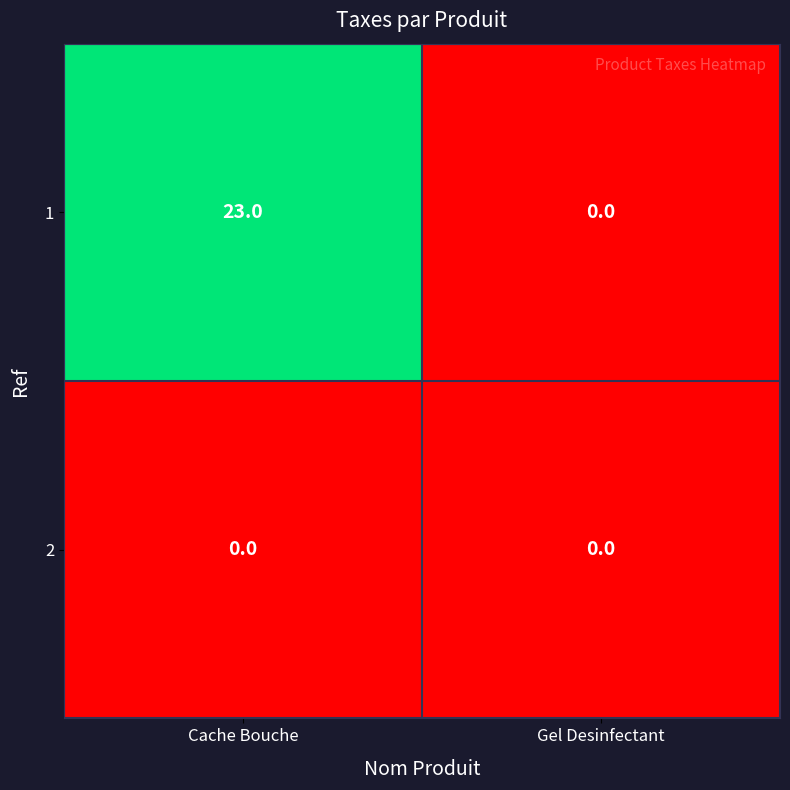

Which category has the highest value across all series?

Cache Bouche